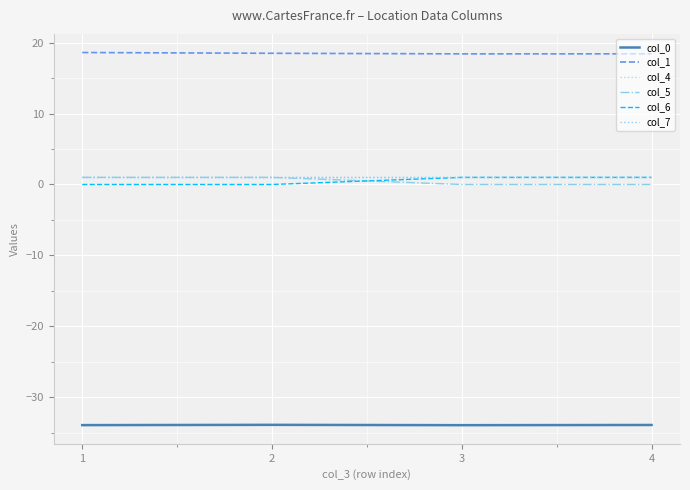

True or false: col_1 has more than 2 interior local peaks.

False